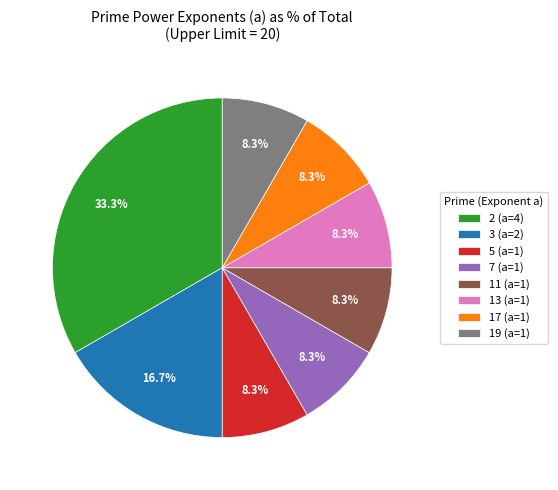

Between 3 (a=2) and 17 (a=1), which is larger?

3 (a=2)